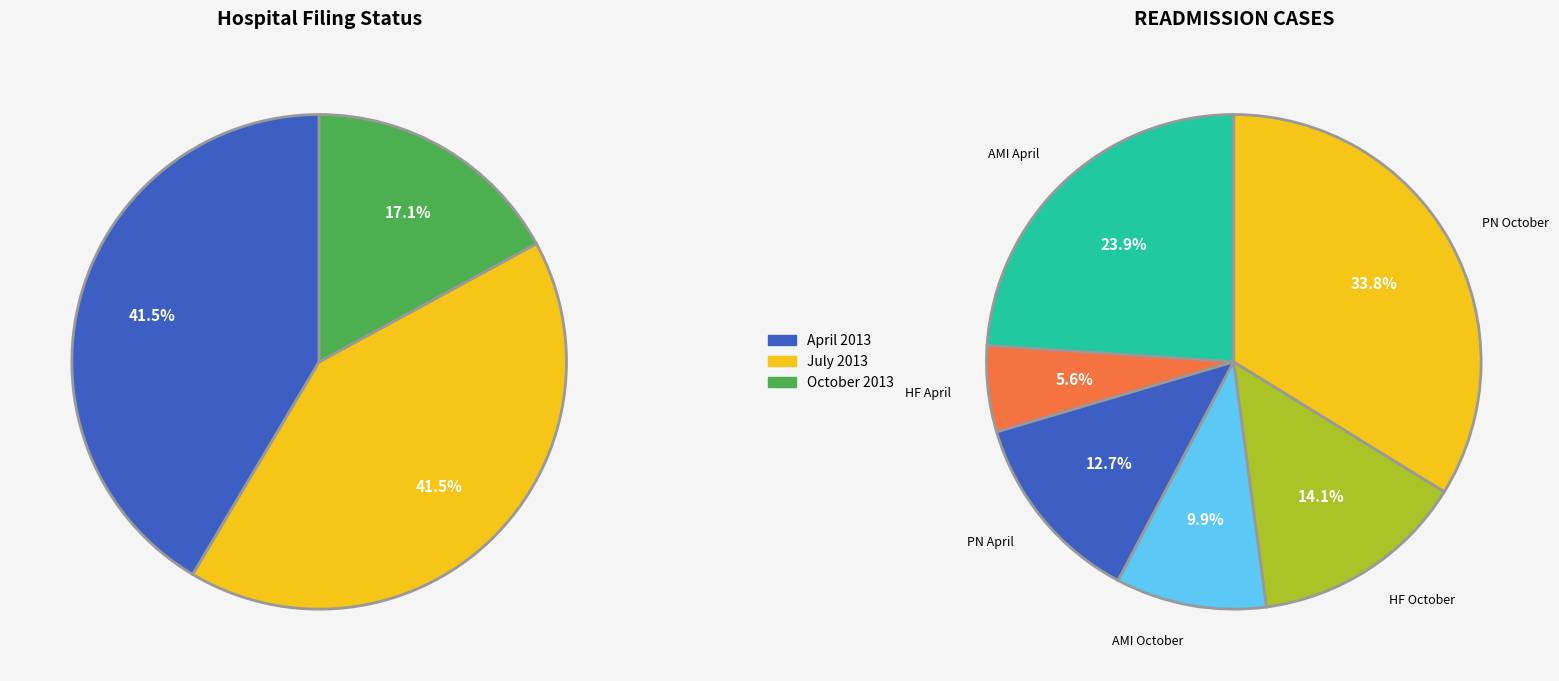

Which has a higher value, READM-30-HF (Number of Discharges) or READM-30-AMI (Number of Discharges)?

READM-30-AMI (Number of Discharges)